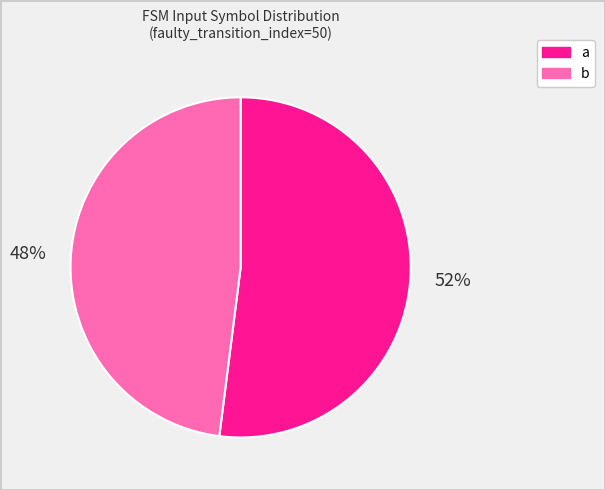

To the nearest percent, what percentage of the pie is b?

48%